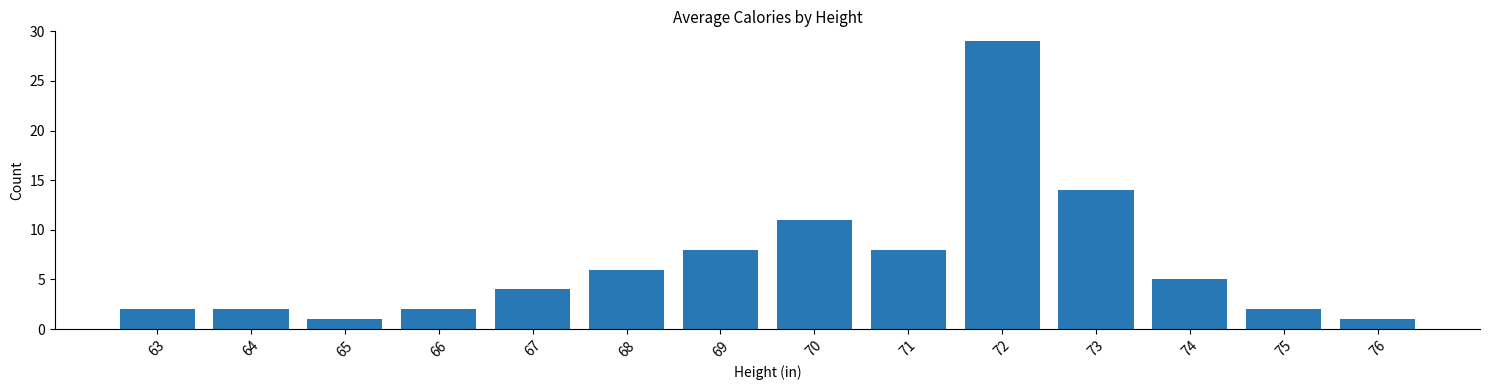

The chart shows a value of 5 at 74. True or false?

True